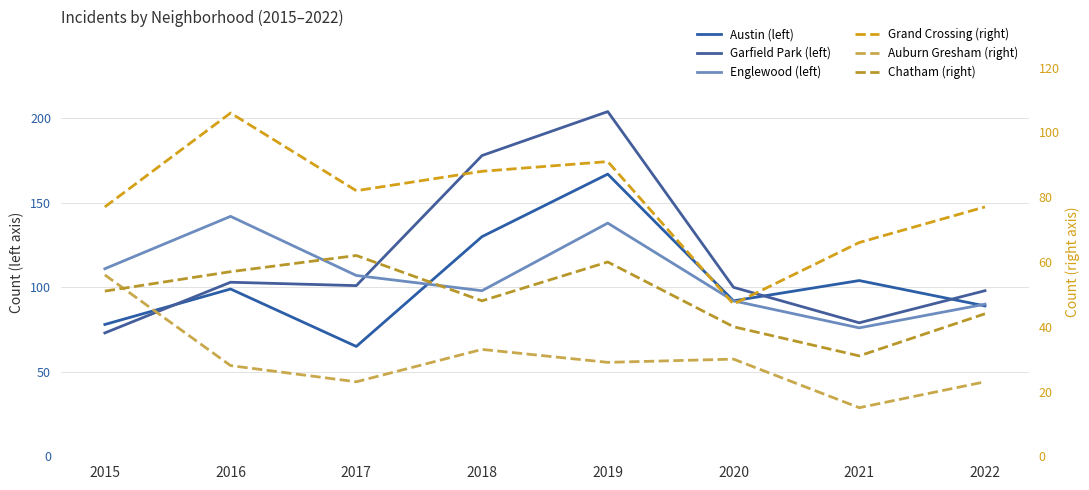

What is the total value across all series at 2021?

371